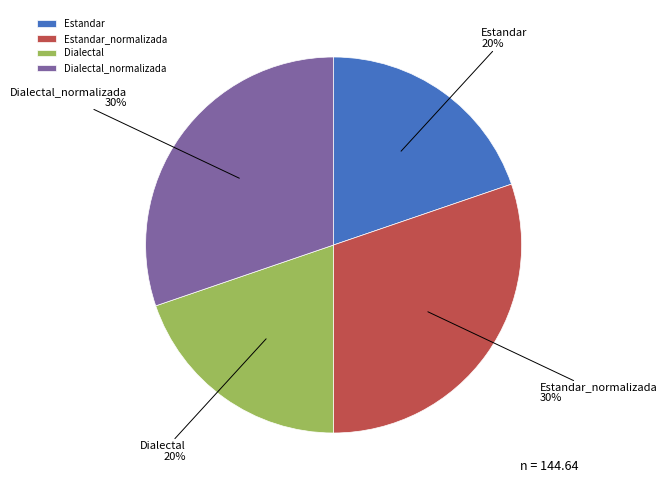

To the nearest percent, what is the difference between the largest and smallest slice percentages?

10%